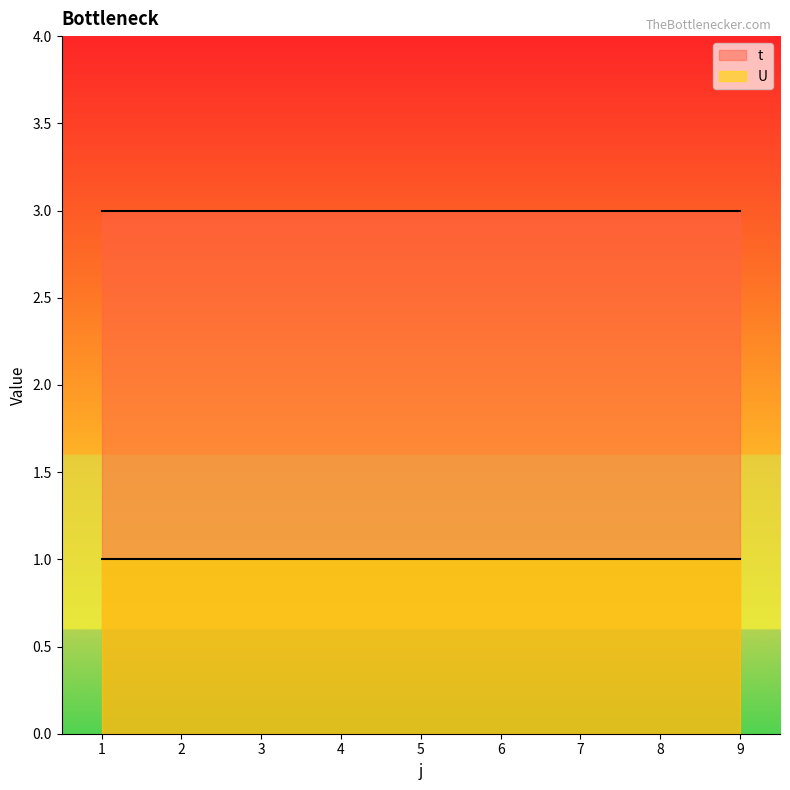

How many lines are shown in the chart?

2